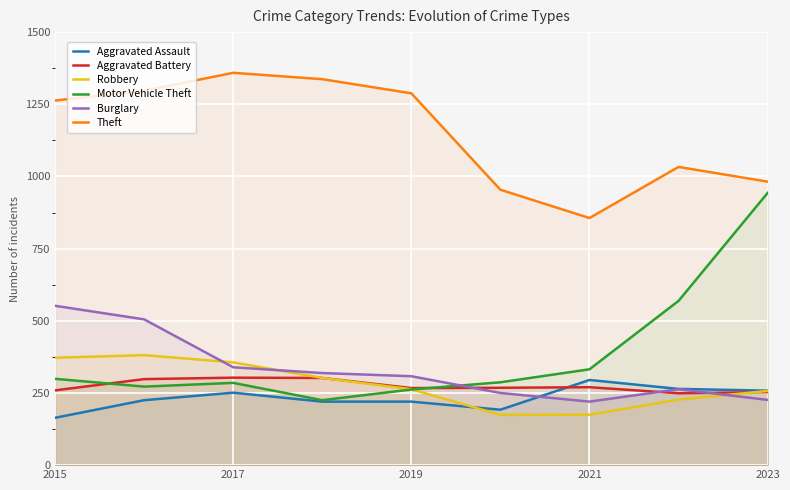

How many lines are shown in the chart?

6